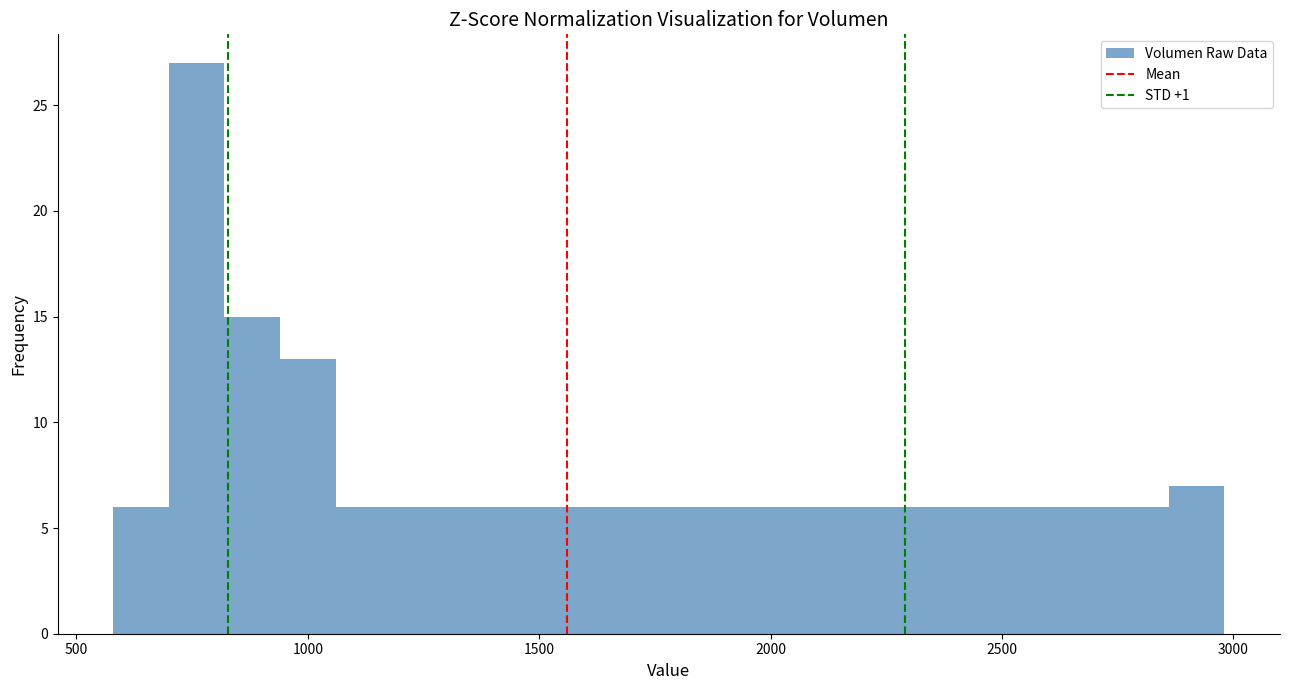

Around what value on the x-axis is the tallest bar? Give the approximate position of its centre, as read against the axis.

750